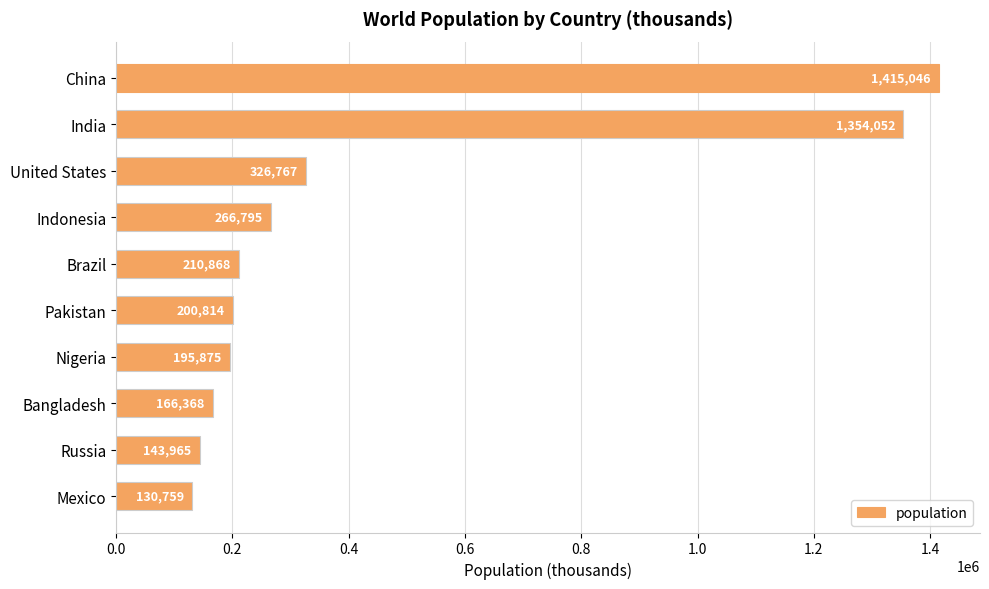

The value at Mexico is 130759. True or false?

True